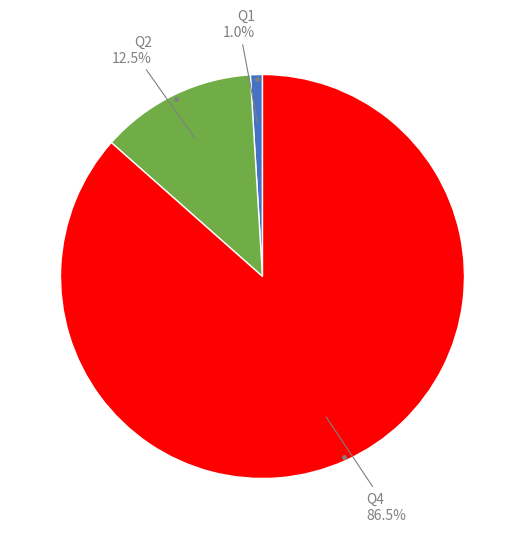

Does any single category account for the majority?

Yes